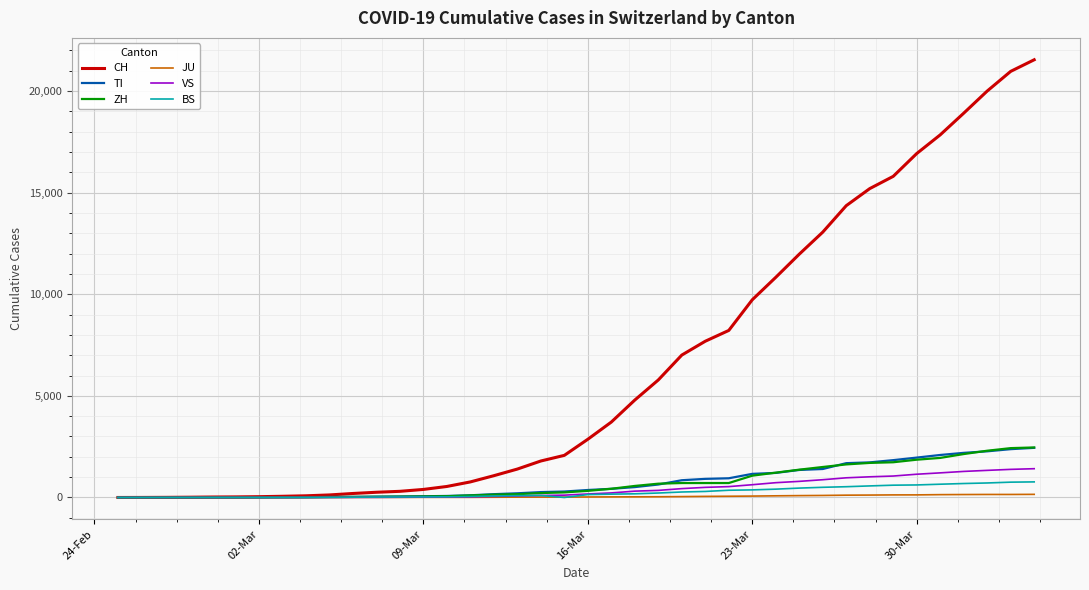

Which series has the largest range (max minus min)?

CH